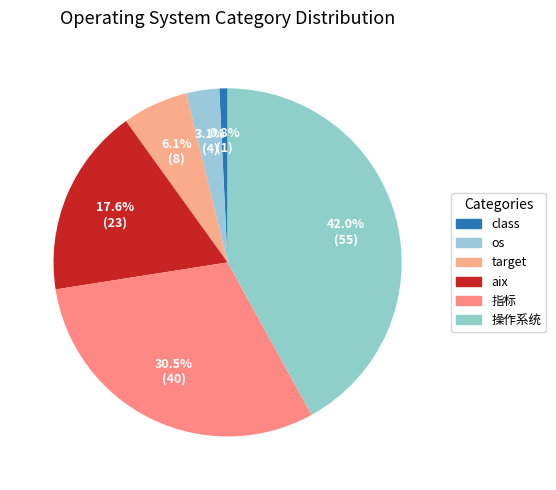

To the nearest percent, what portion does aix represent?

18%